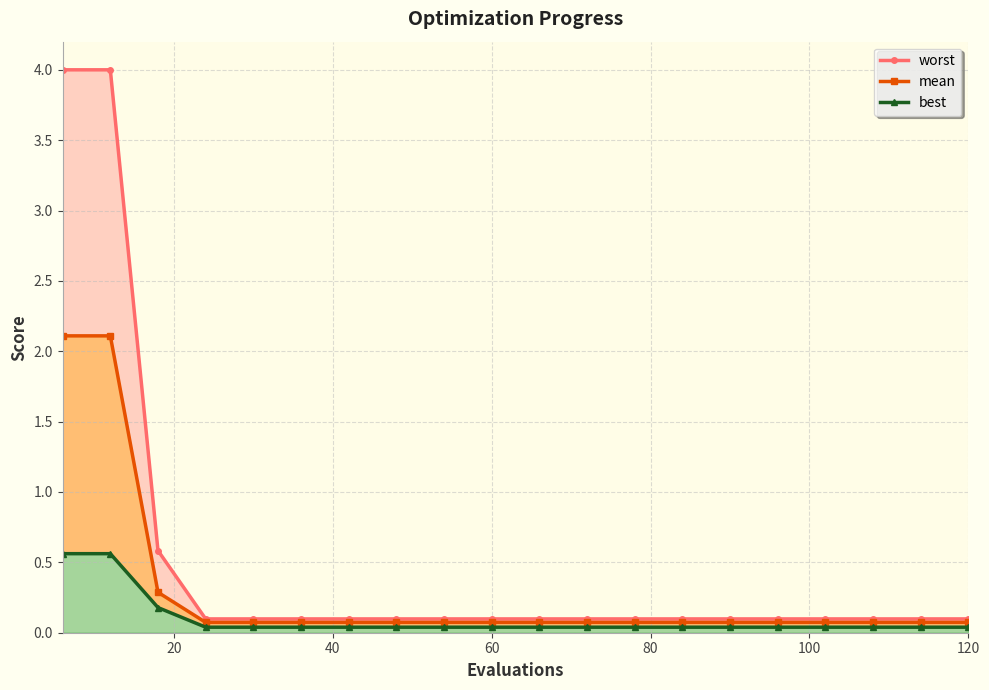

The best series shows 0.0 at 100. True or false?

True